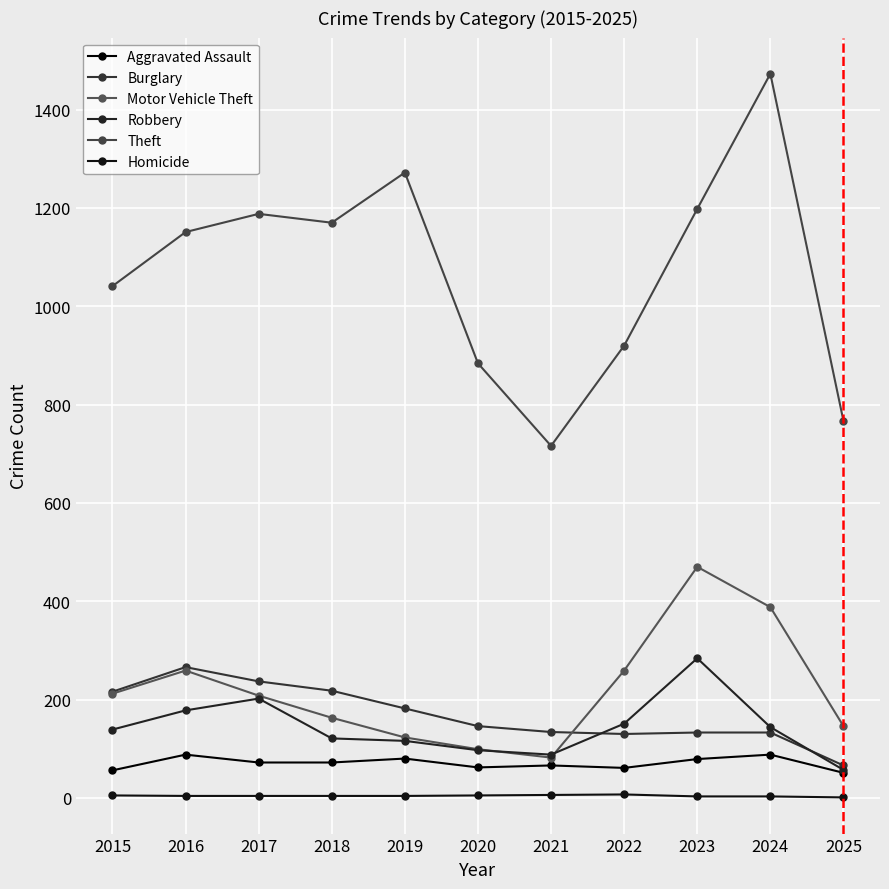

How many series are shown in this chart?

6